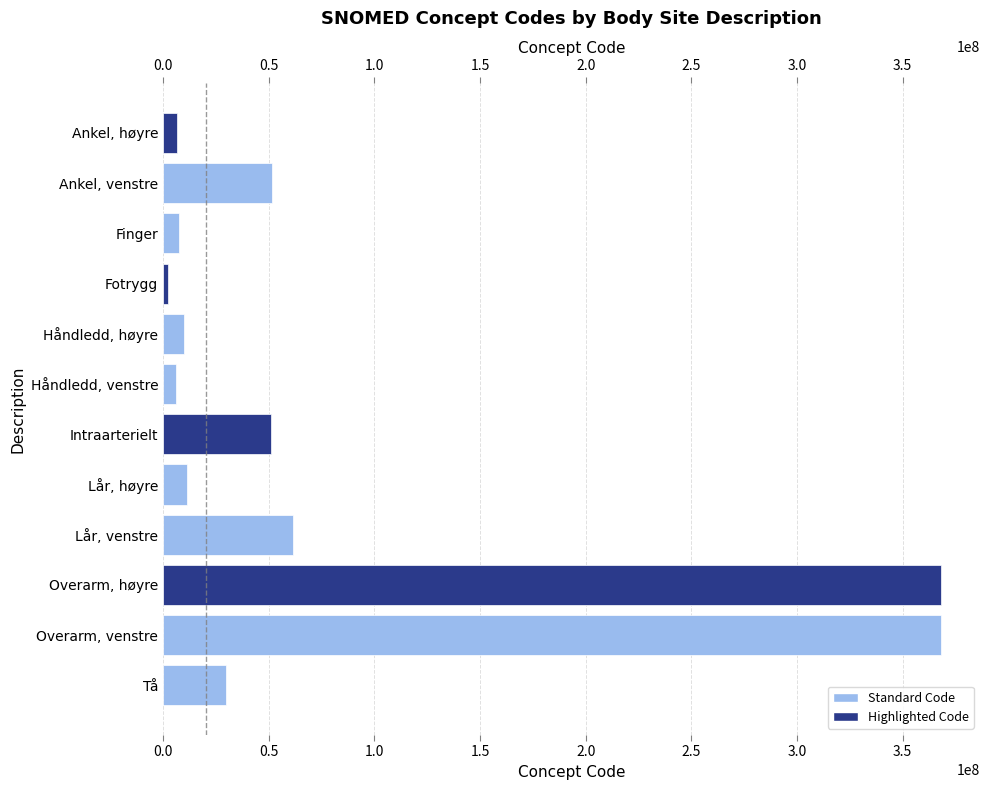

Where does the data first go above 29707007?

Ankel, venstre